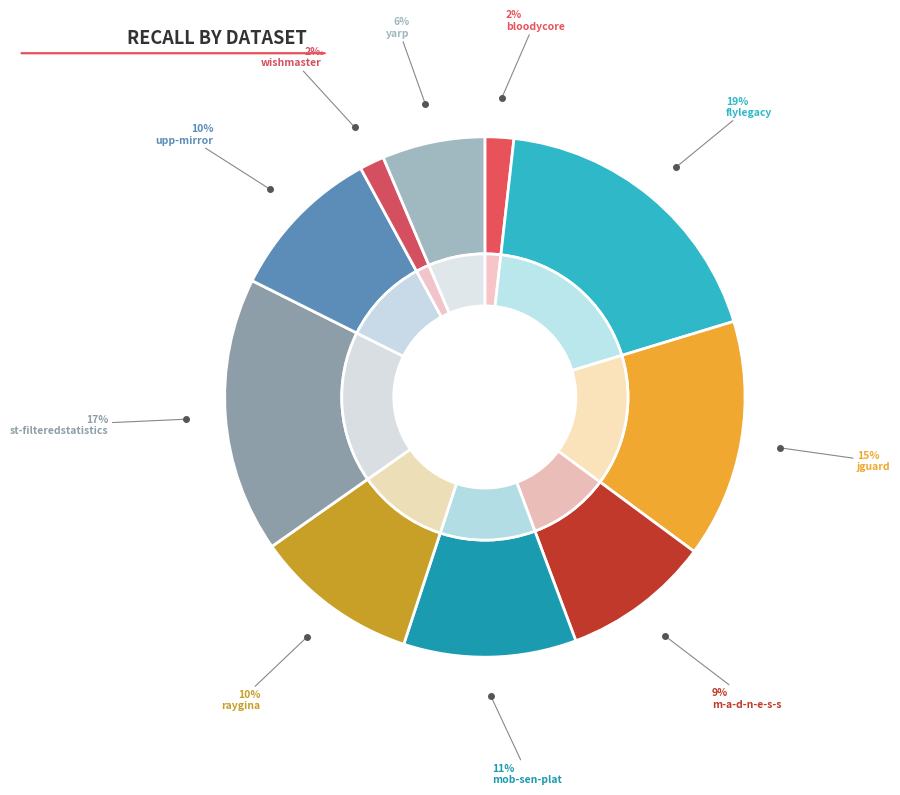

Which slice is the largest?

flylegacy.csv